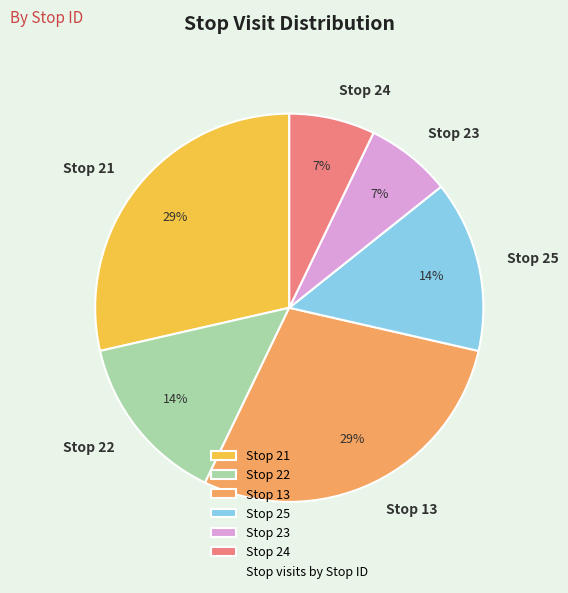

Do Stop 22 and Stop 21 together represent more than half of the pie?

No